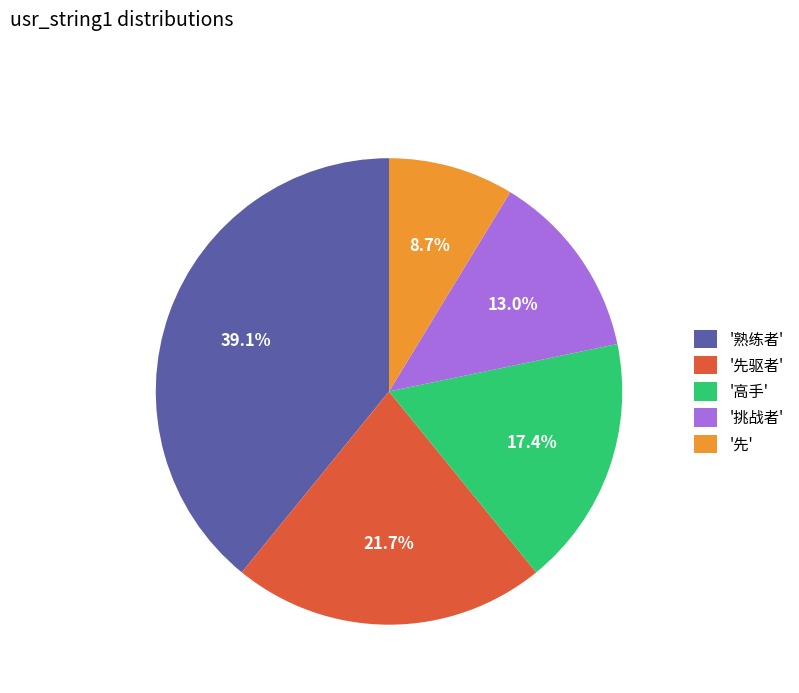

Combined, do '先驱者' and '先' account for over 50%?

No